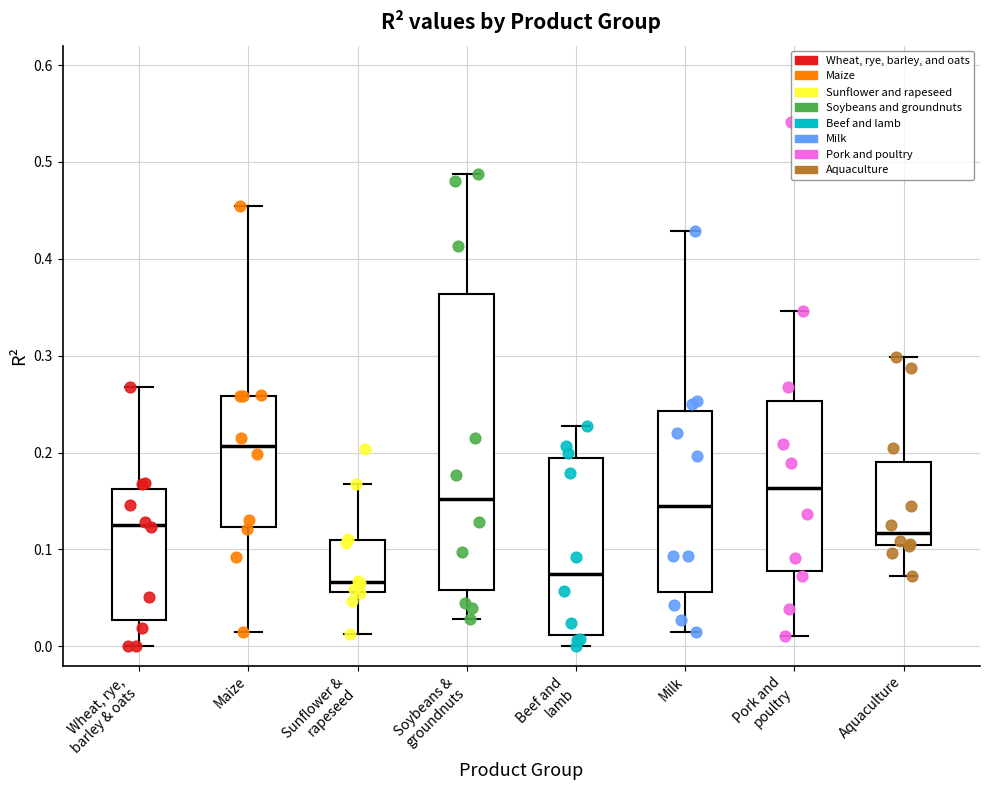

Which box is the tallest, from its lower edge to its upper edge?

Soybeans & groundnuts